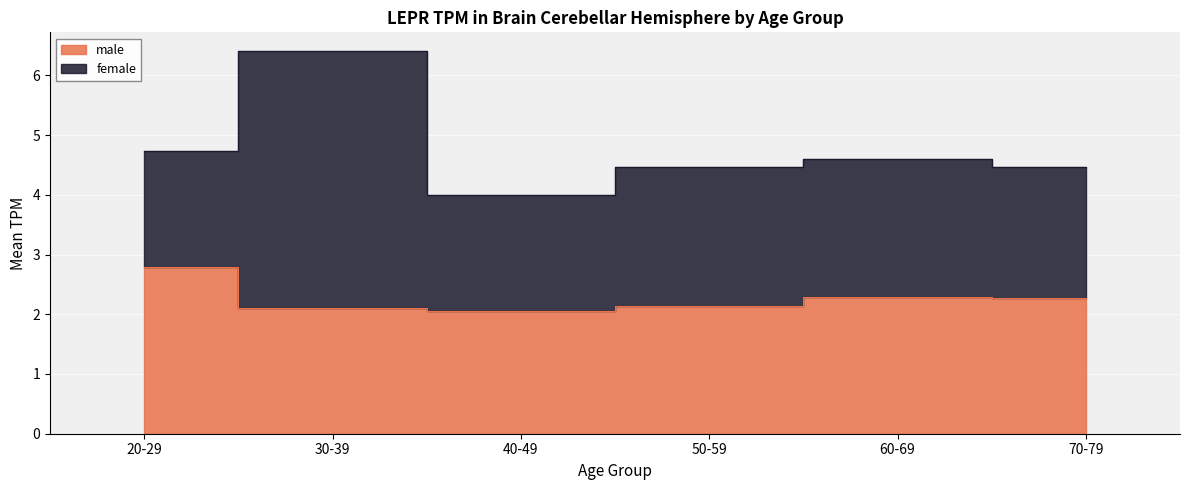

What is the maximum value shown in the chart?

2.8